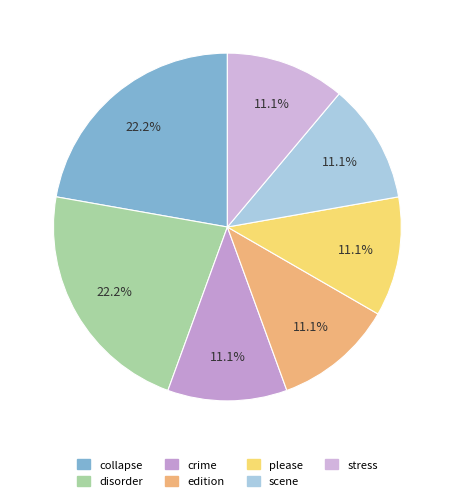

What is the ratio of the value at collapse to the value at scene?

2.0